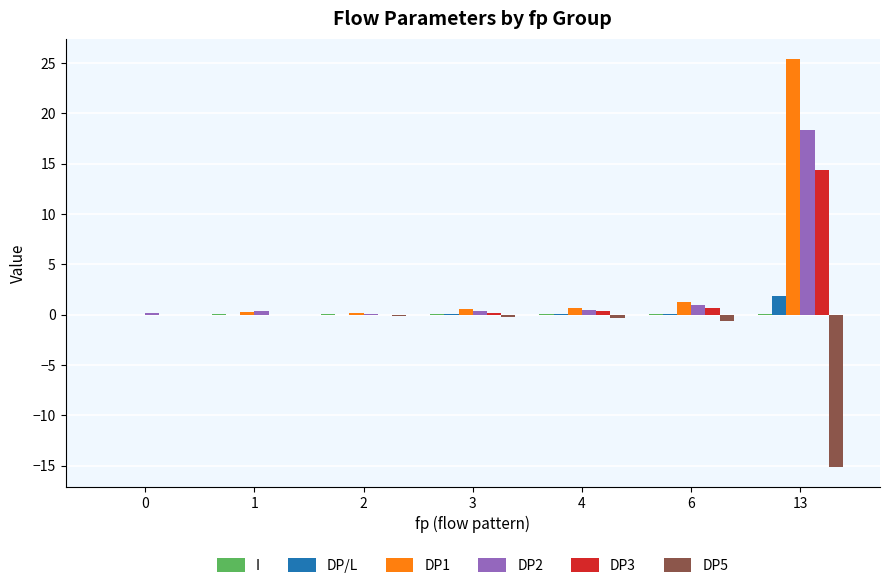

At which category is the sum across all series the highest?

13